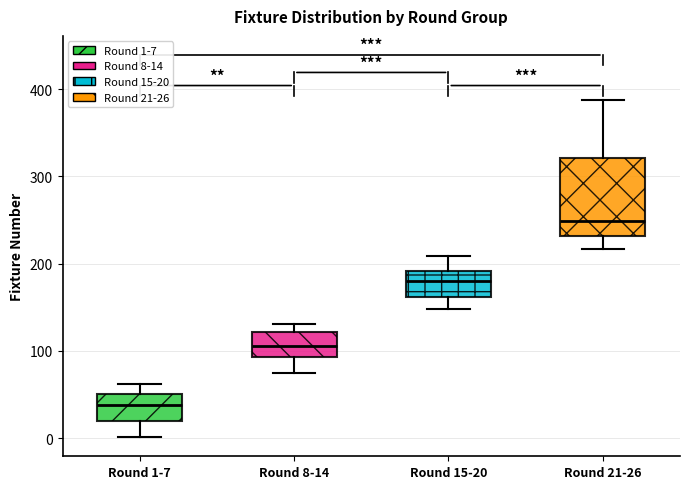

Reading left to right, read every box against the y-axis: the position of its median line, the range the box covers, and the ends of its whiskers. The values are not printed on the chart, so give them approximately, as read against the axis.

Round 1-7: median 40, box 20 to 50, whiskers 0 to 60
Round 8-14: median 110, box 90 to 120, whiskers 80 to 130
Round 15-20: median 180, box 160 to 190, whiskers 150 to 210
Round 21-26: median 250, box 230 to 320, whiskers 220 to 390